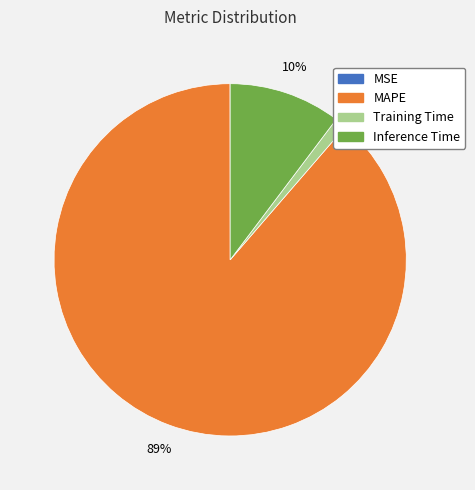

To the nearest percent, what portion does MAPE represent?

89%